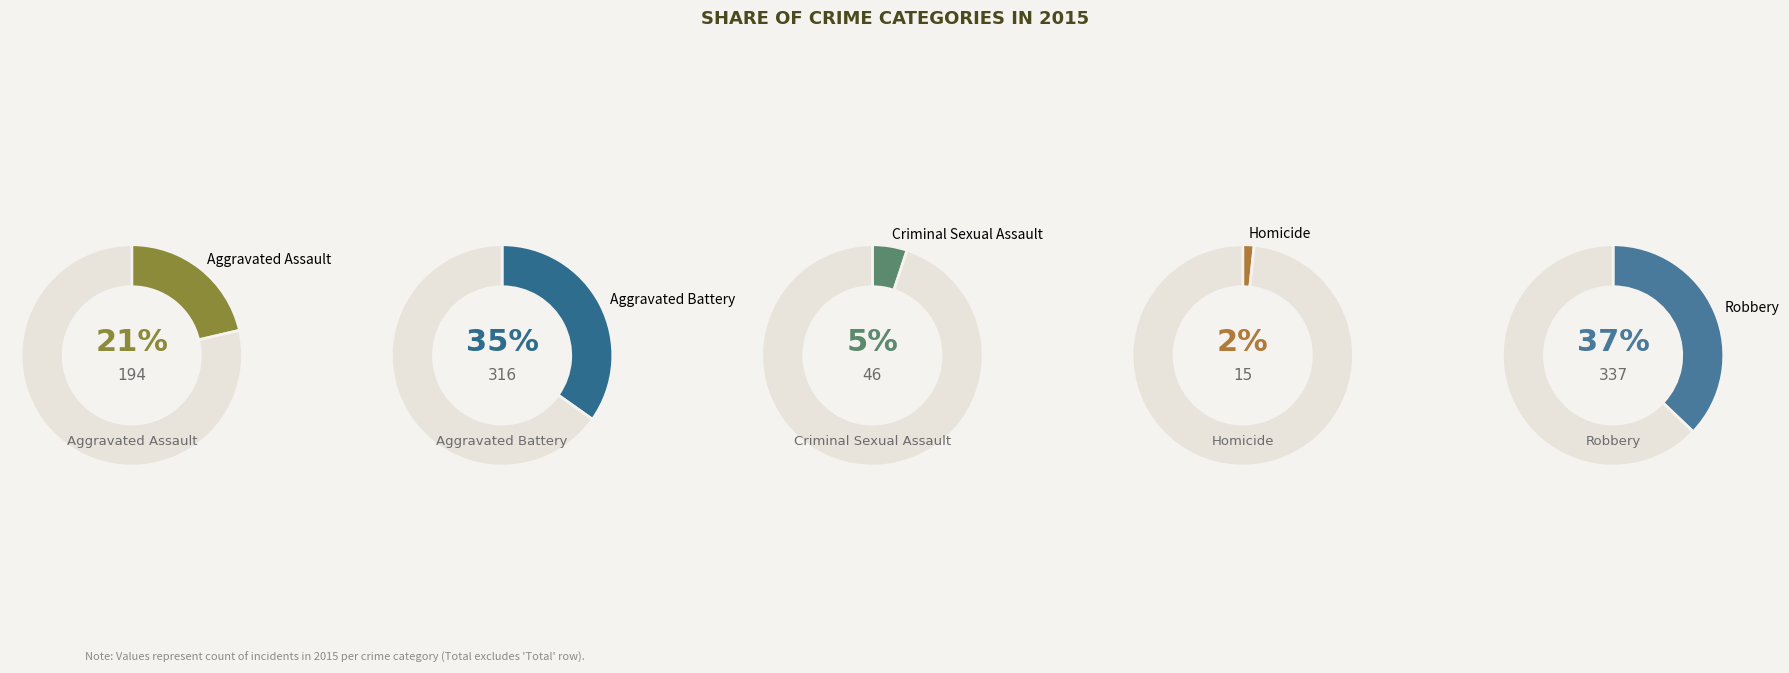

Is there any slice that represents more than half of the pie?

No